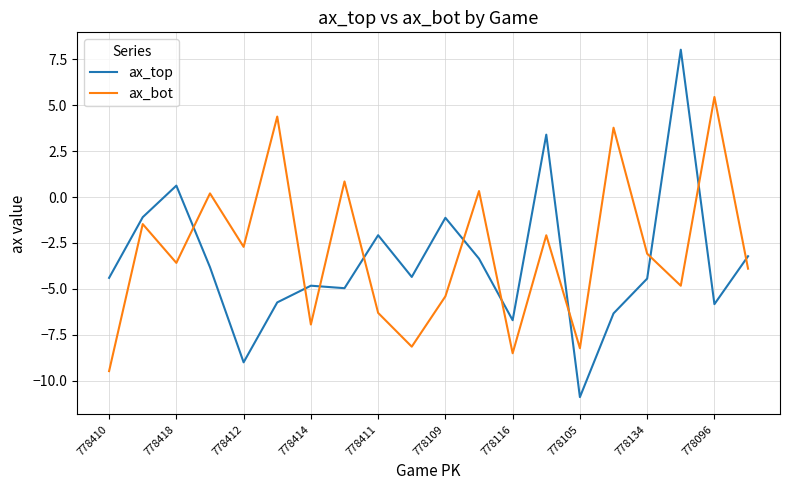

Which series has the largest range (max minus min)?

ax_top